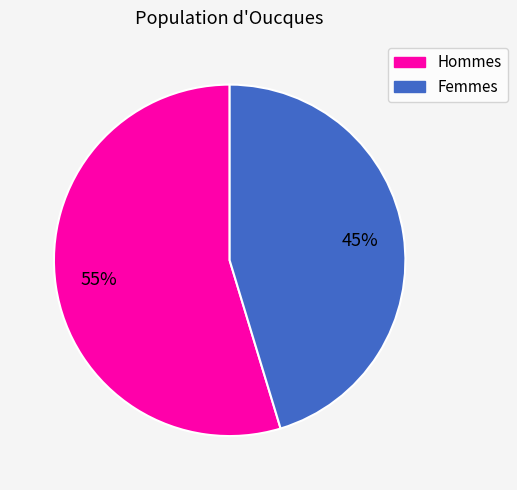

Is there a majority slice in this chart?

Yes